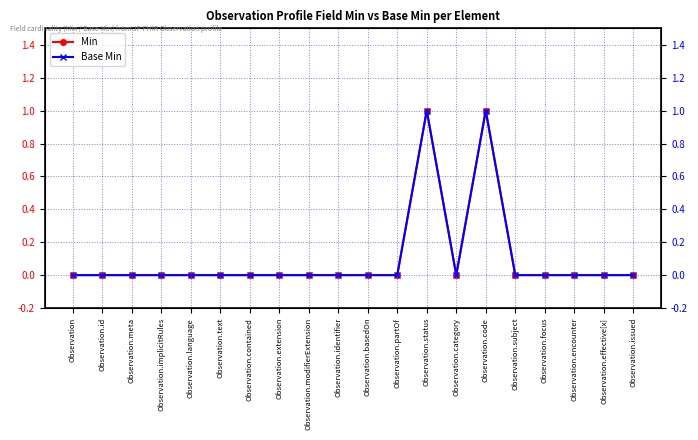

At Observation.basedOn, list the series in order from smallest to largest.

Min, Base Min